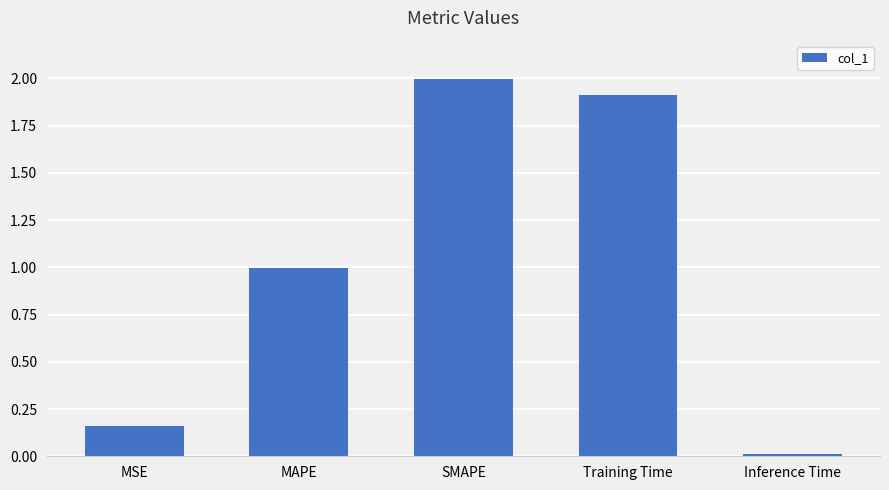

Rank the categories by value from highest to lowest.

SMAPE, Training Time, MAPE, MSE, Inference Time